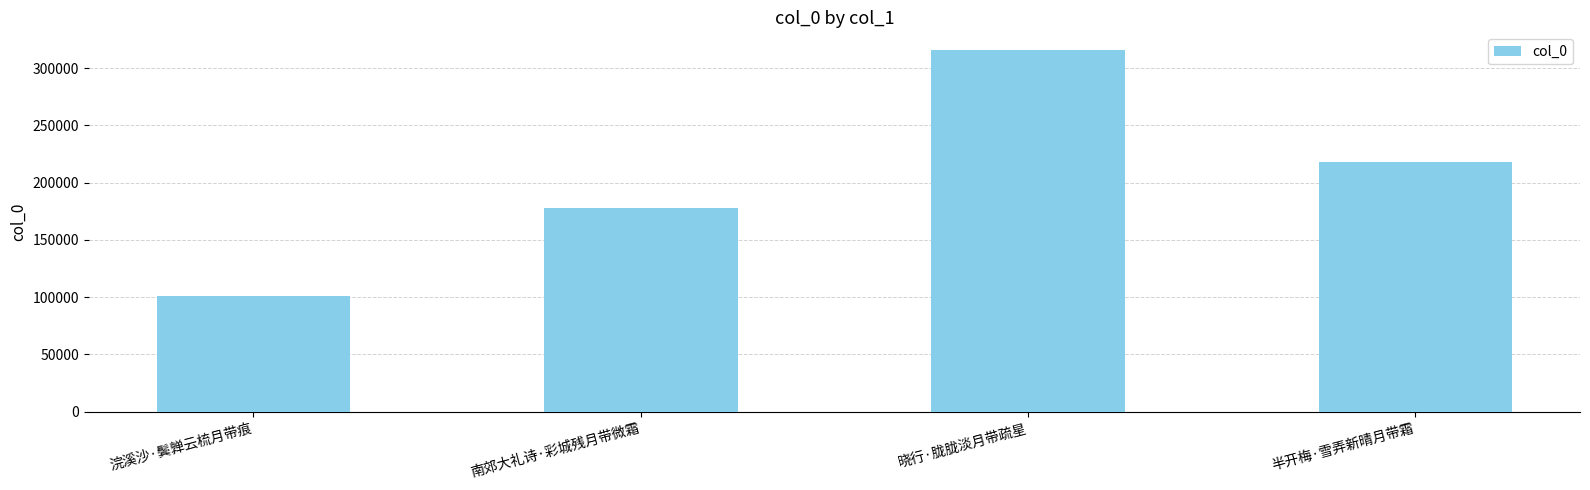

True or false: the data shows 93765 at 南郊大礼诗·彩城残月带微霜.

False